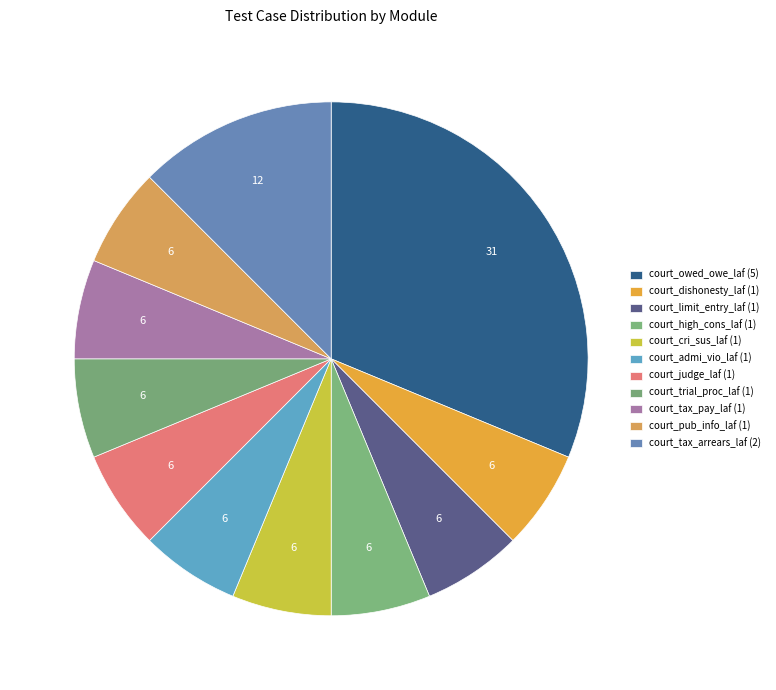

To the nearest percent, what is the combined percentage of court_tax_pay_laf and court_judge_laf?

12%